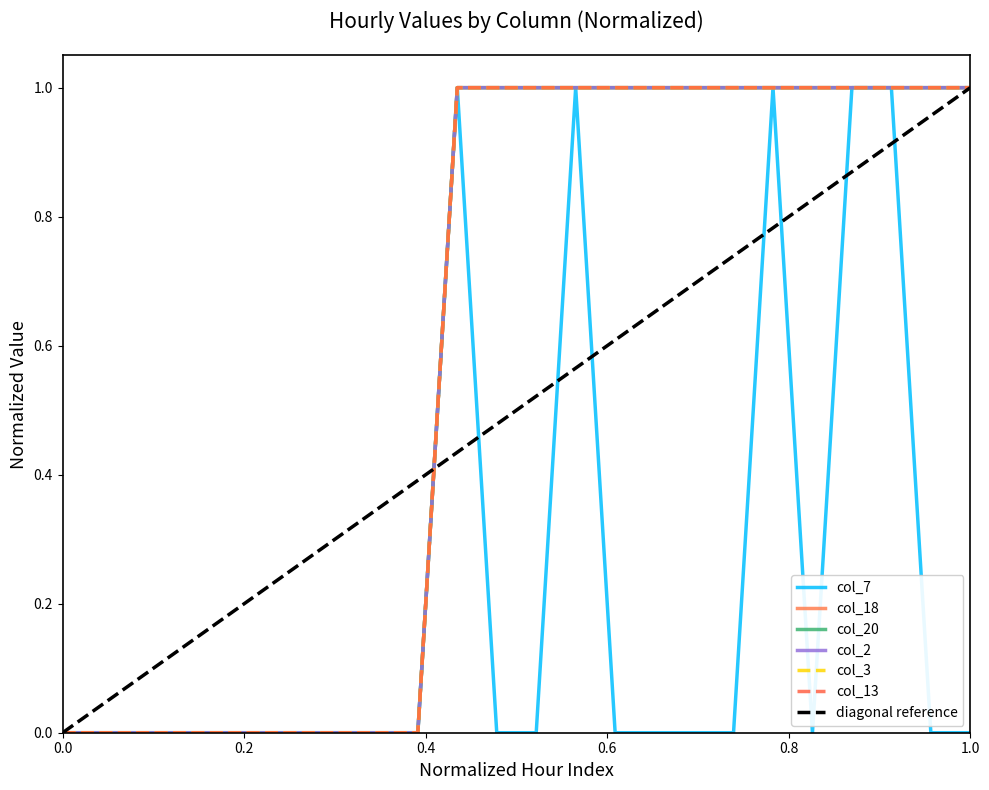

True or false: col_13 and col_7 cross at least once.

False